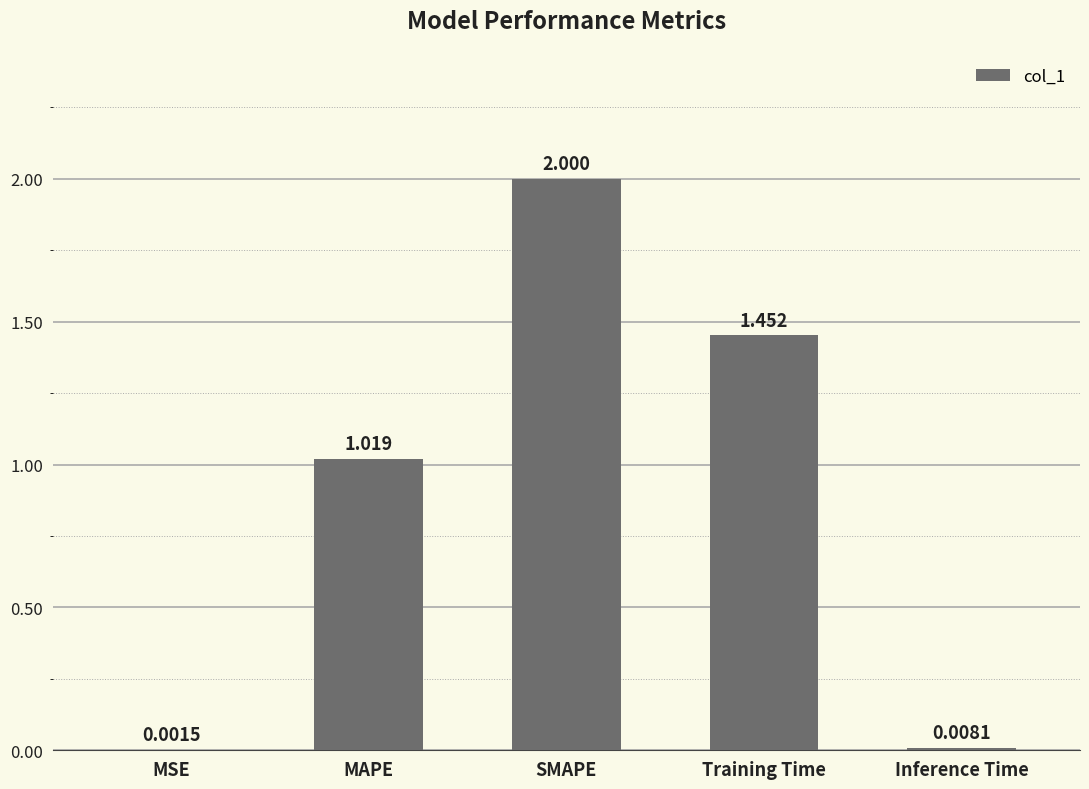

What is the change in value from MSE to SMAPE?

+2.0